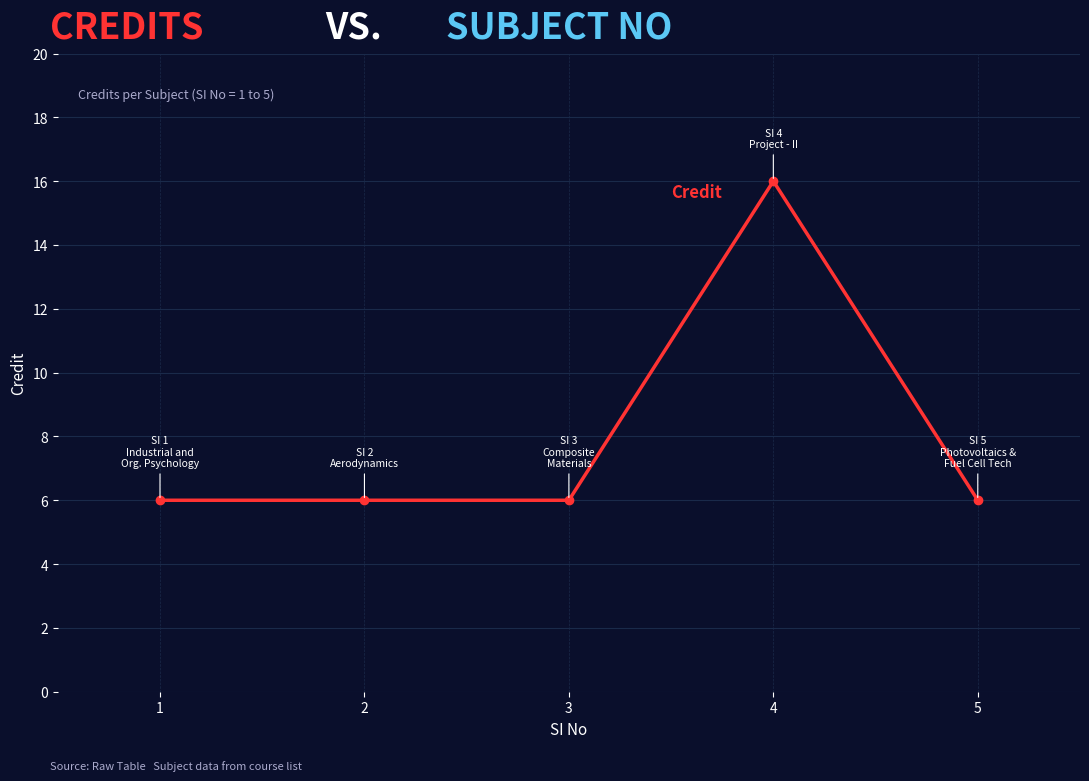

The chart shows a value of 2 at 3. True or false?

False